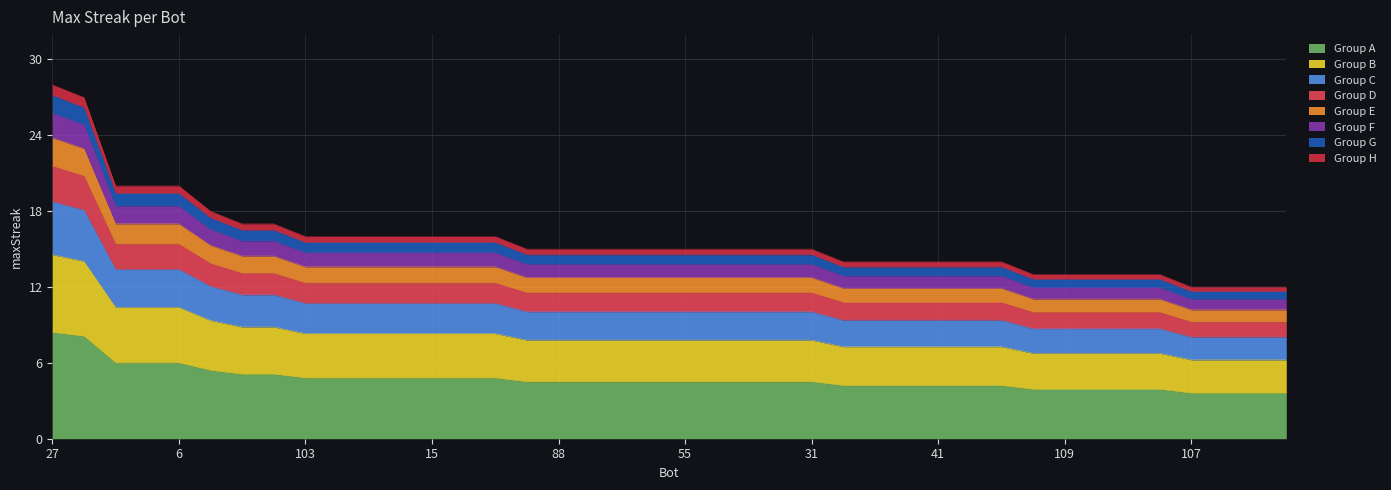

What is the lowest value of the Group A series?

3.6